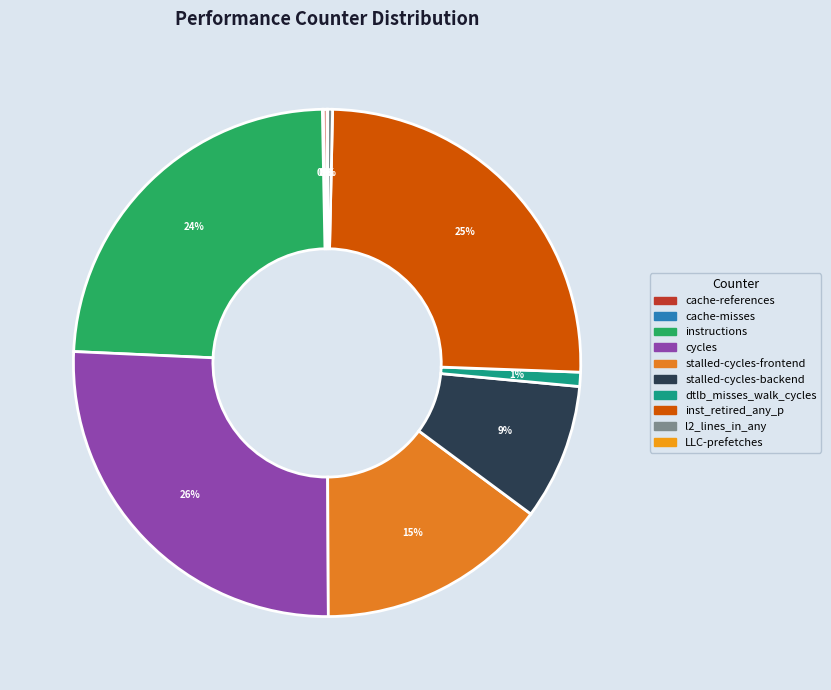

The cycles slice represents 26% of the pie. True or false?

True